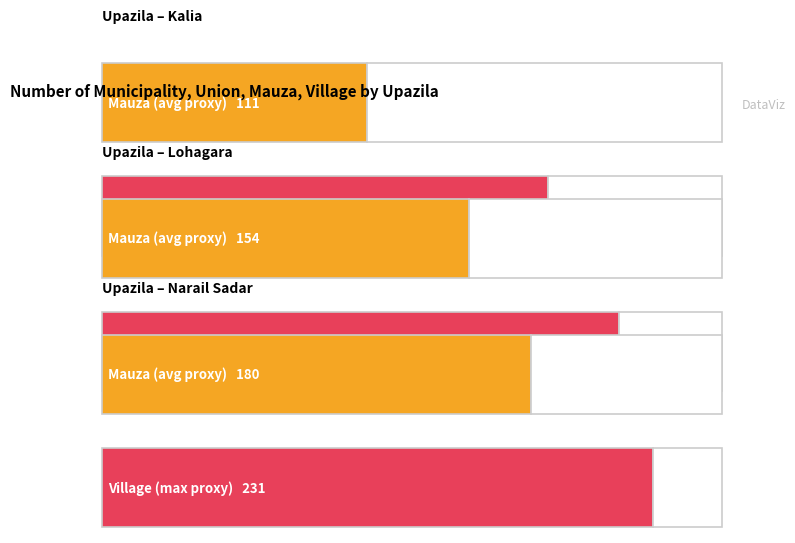

Reading left to right, extract all data points from this chart.

Municipality: Kalia=1	Lohagara=1	Narail Sadar=1	Total=3
Ward (PSA): Kalia=9	Lohagara=9	Narail Sadar=9	Total=27
Mahalla: Kalia=19	Lohagara=24	Narail Sadar=24	Total=67
Union: Kalia=13	Lohagara=12	Narail Sadar=13	Total=38
Mauza: Kalia=111	Lohagara=154	Narail Sadar=180	Total=445
Village: Kalia=187	Lohagara=217	Narail Sadar=231	Total=635